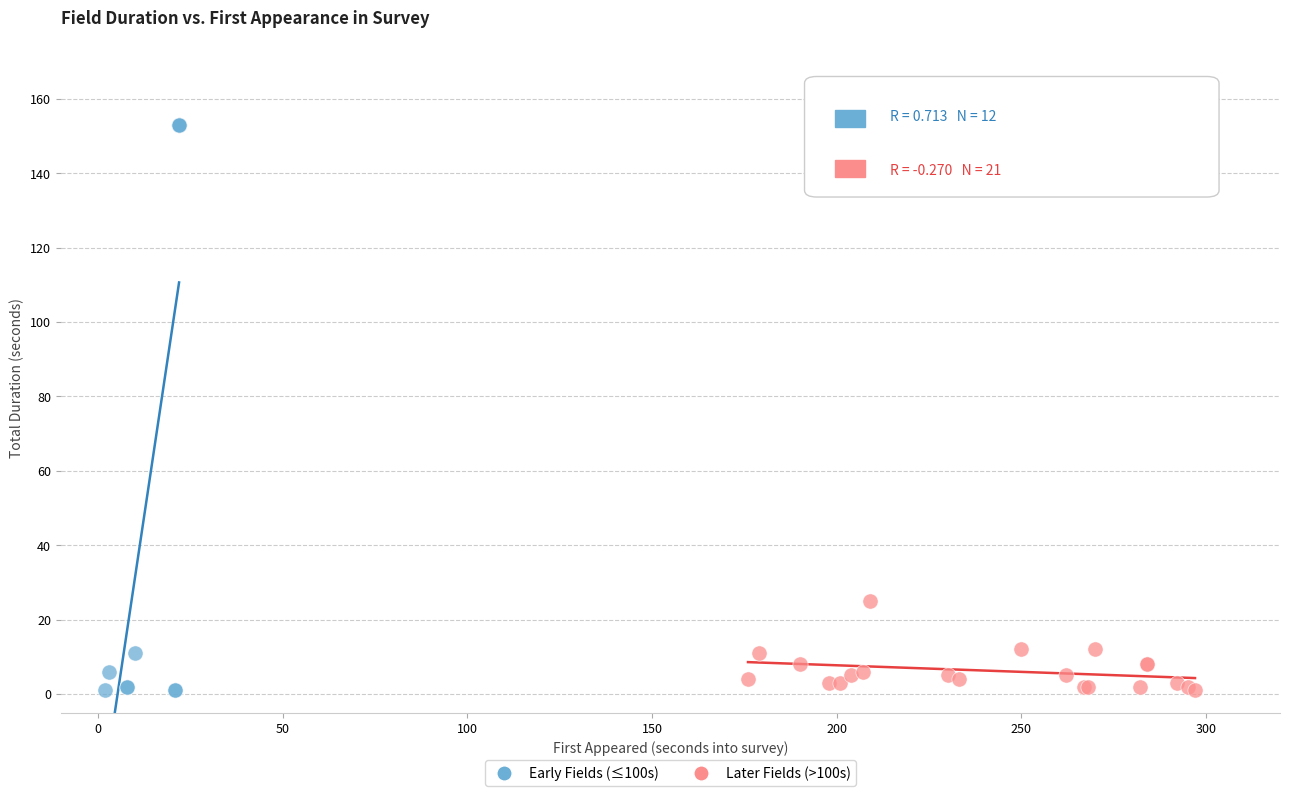

What are all the series names shown in the legend?

Early Fields (≤100s), Later Fields (>100s)